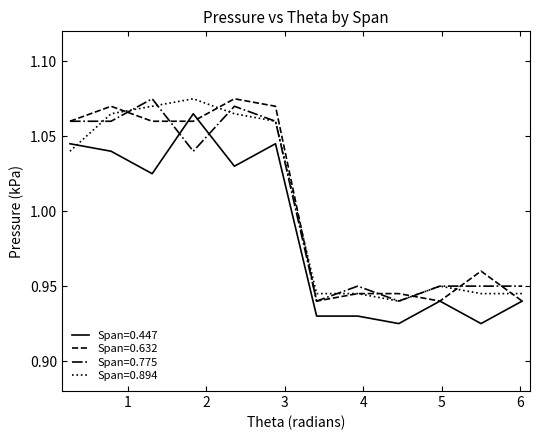

How many intersections are there between Span=0.775 and Span=0.447?

2